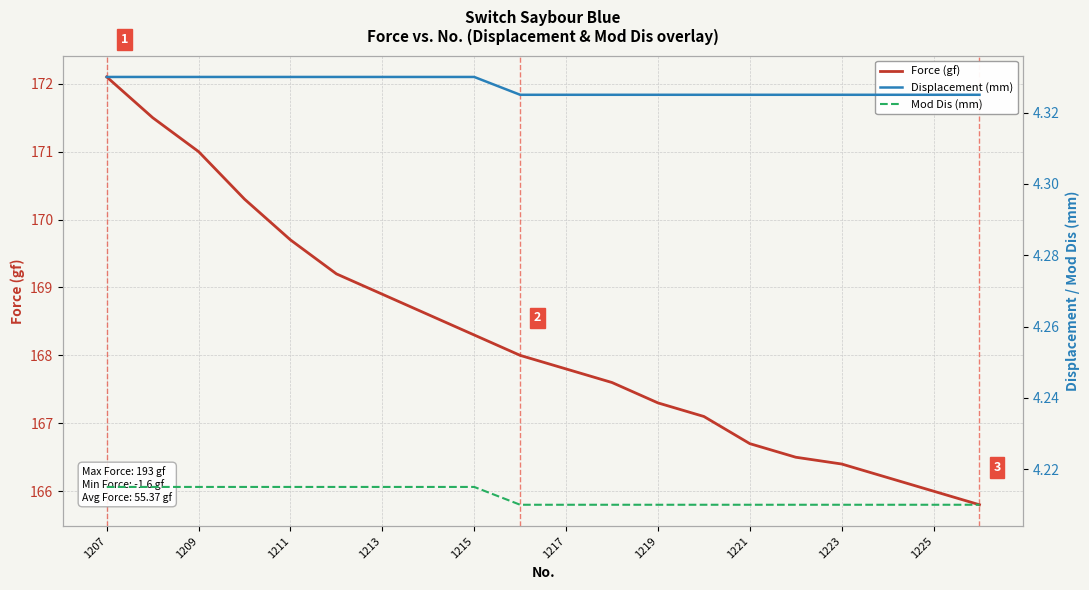

Which category has the highest value across all series?

1207